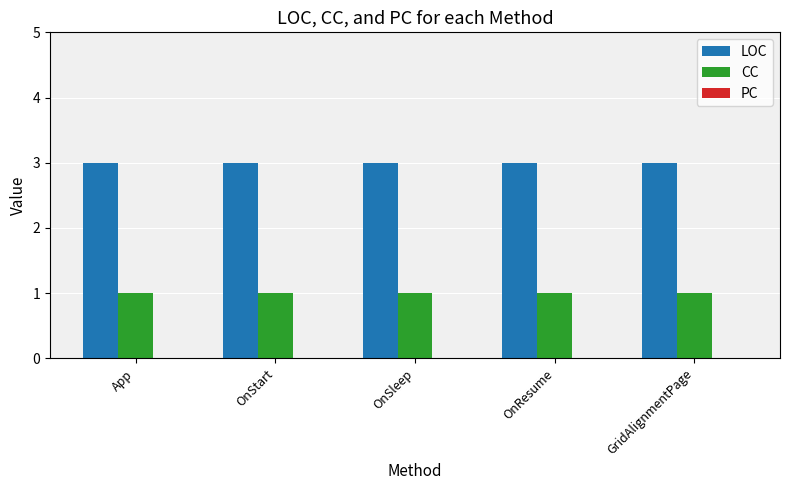

Is the value of CC at OnStart greater than the value of LOC at App?

No